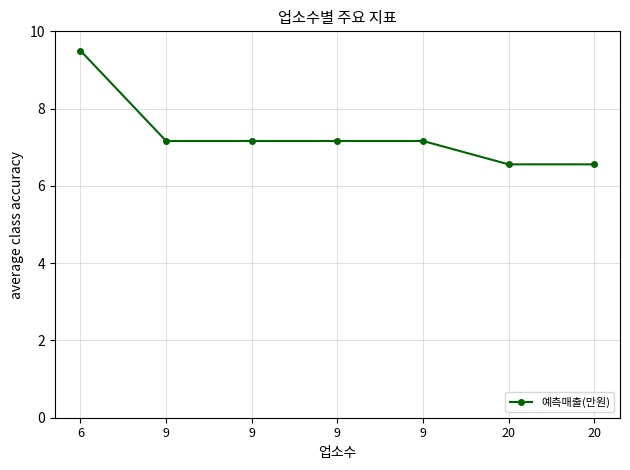

Where is the data nearest to the value 8?

9